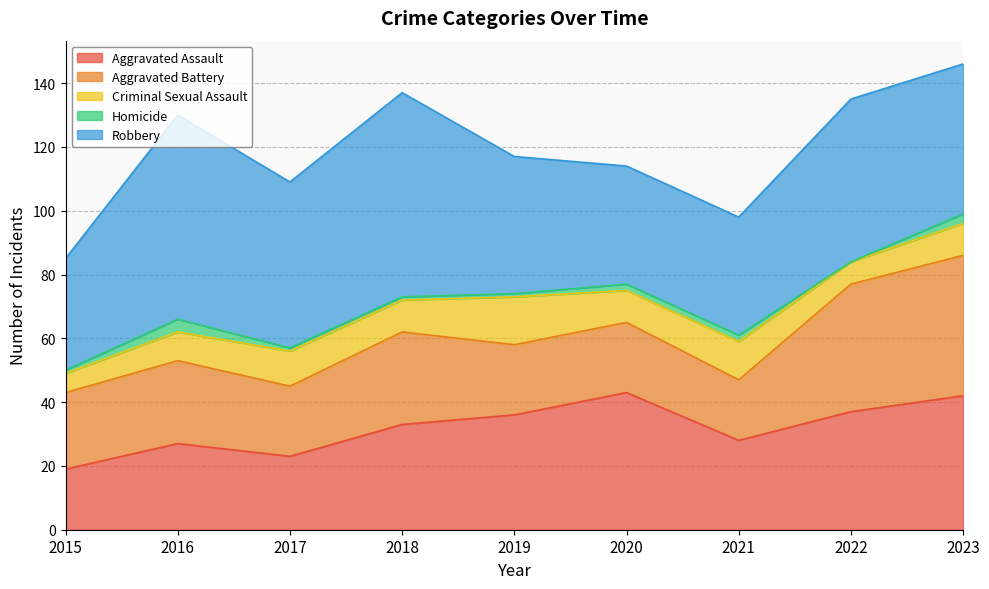

How many data points in Robbery are less than 47?

4